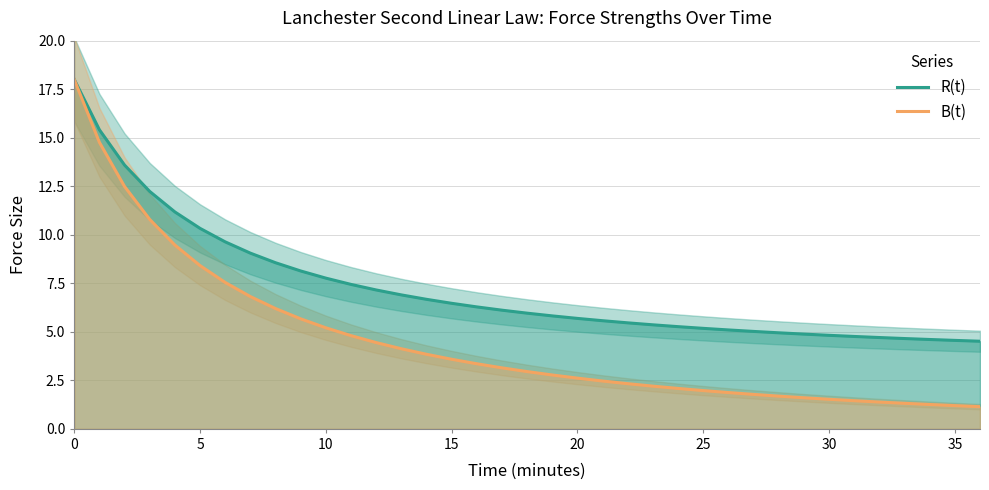

True or false: R(t) has more than 1 points higher than both neighbors.

False